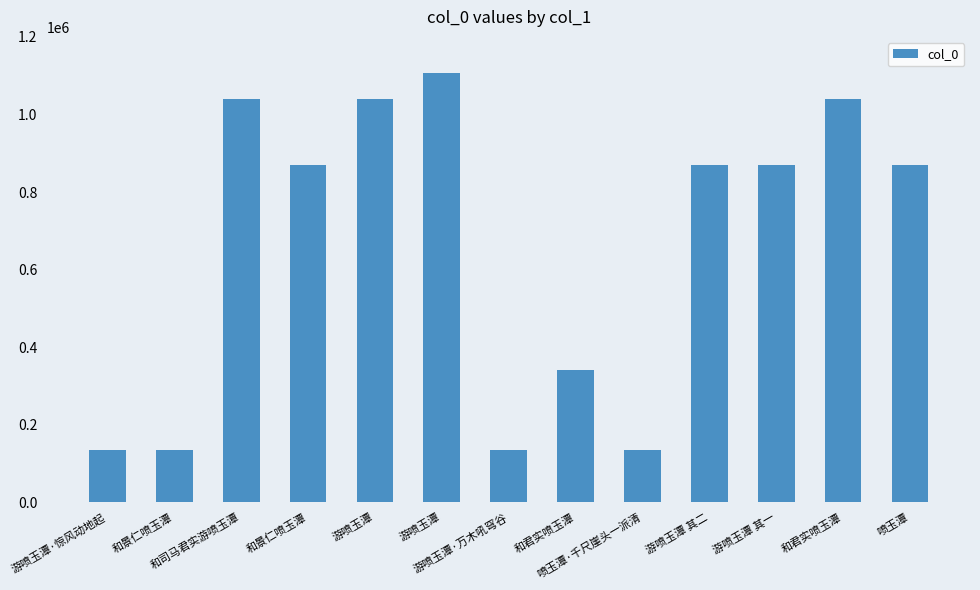

The chart shows a value of 134754 at 喷玉潭·千尺崖头一派清. True or false?

True